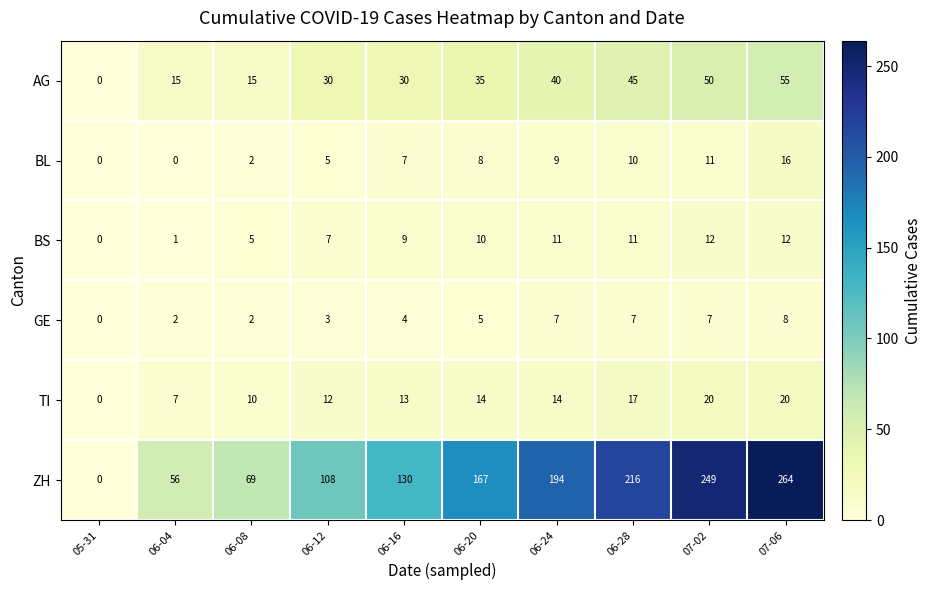

Is it true that TI equals 22 at 06-16?

False